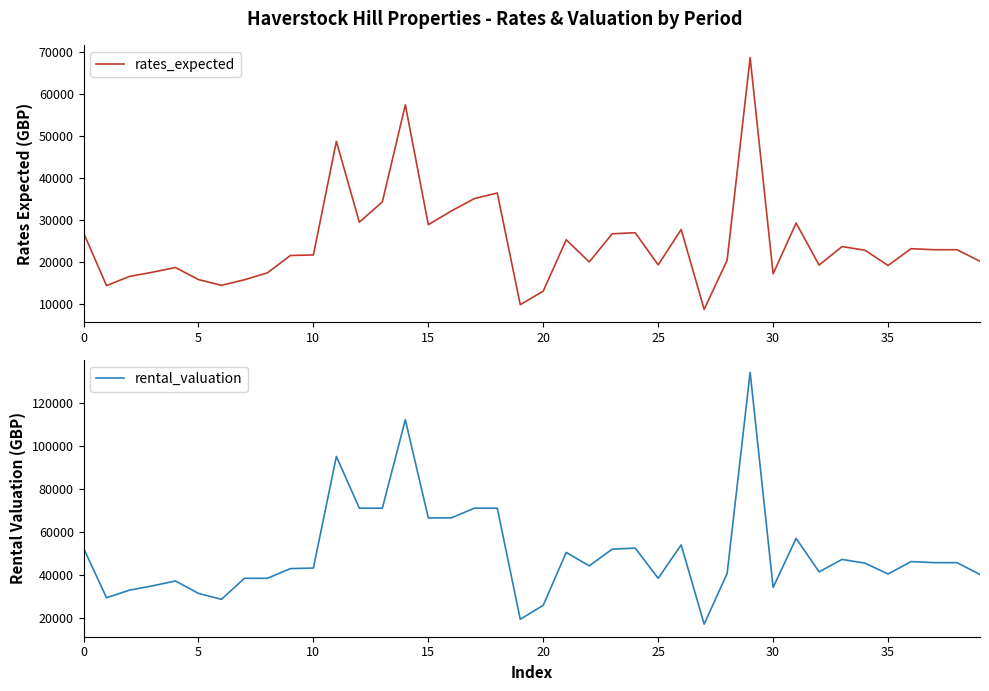

At which label is rates_expected closest to 38607?

18